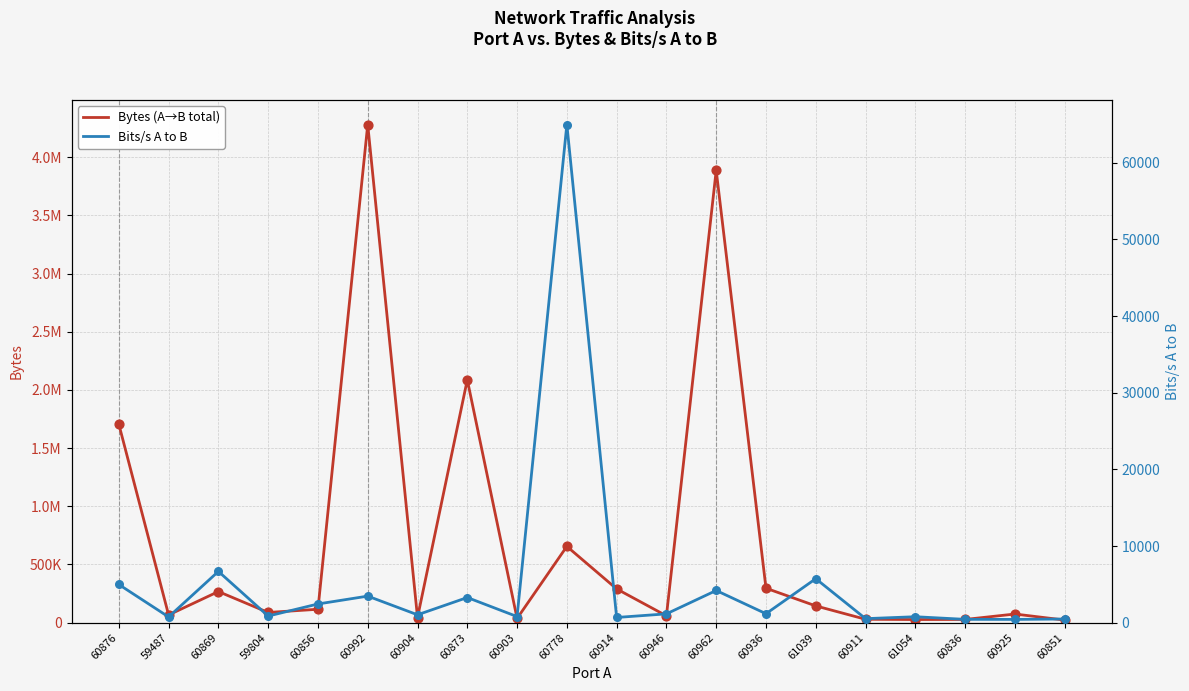

Which series contains the lowest Y value?

Bits/s A to B